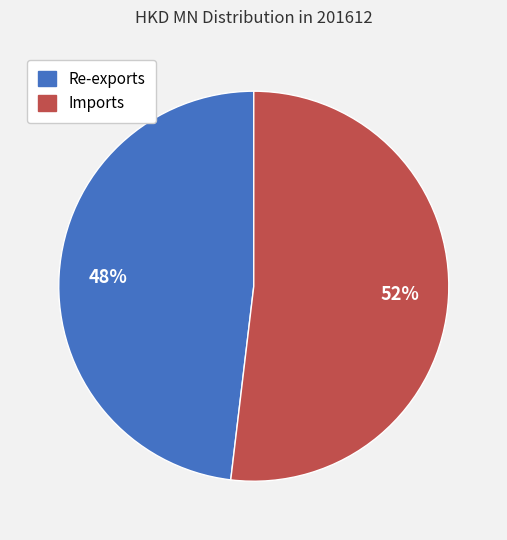

What is the ratio of the value at Imports to the value at Re-exports?

1.1